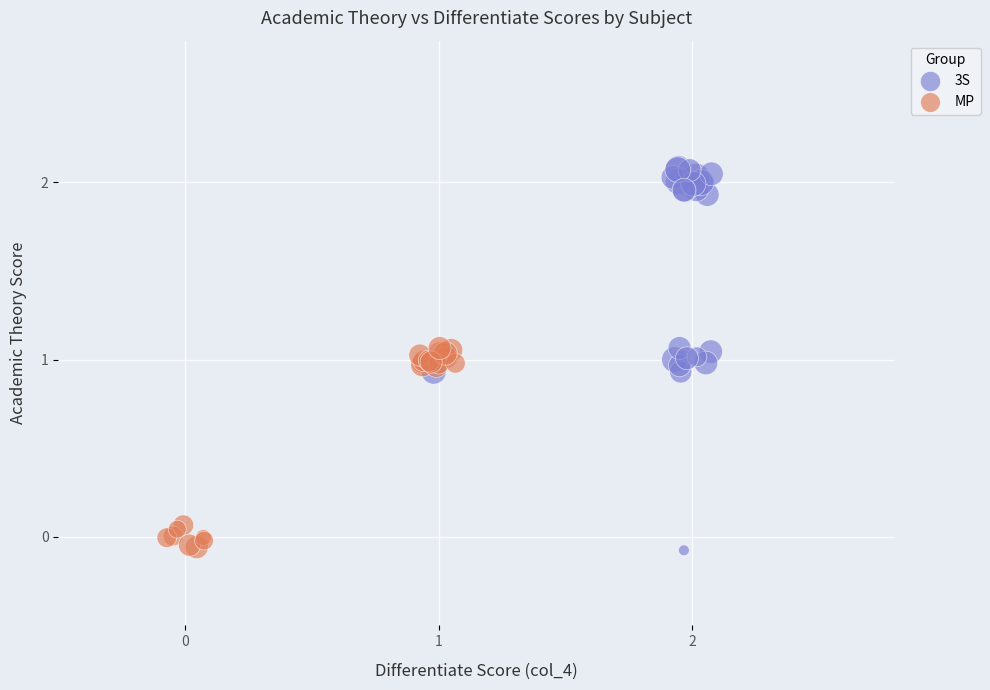

Which series has the widest spread of Y values?

3S